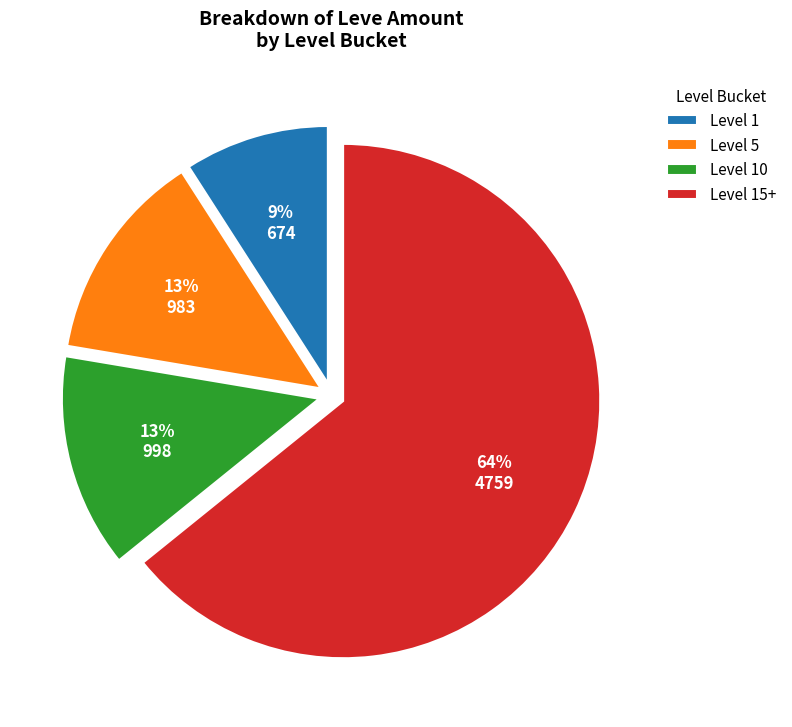

Count the number of slices in the pie.

4